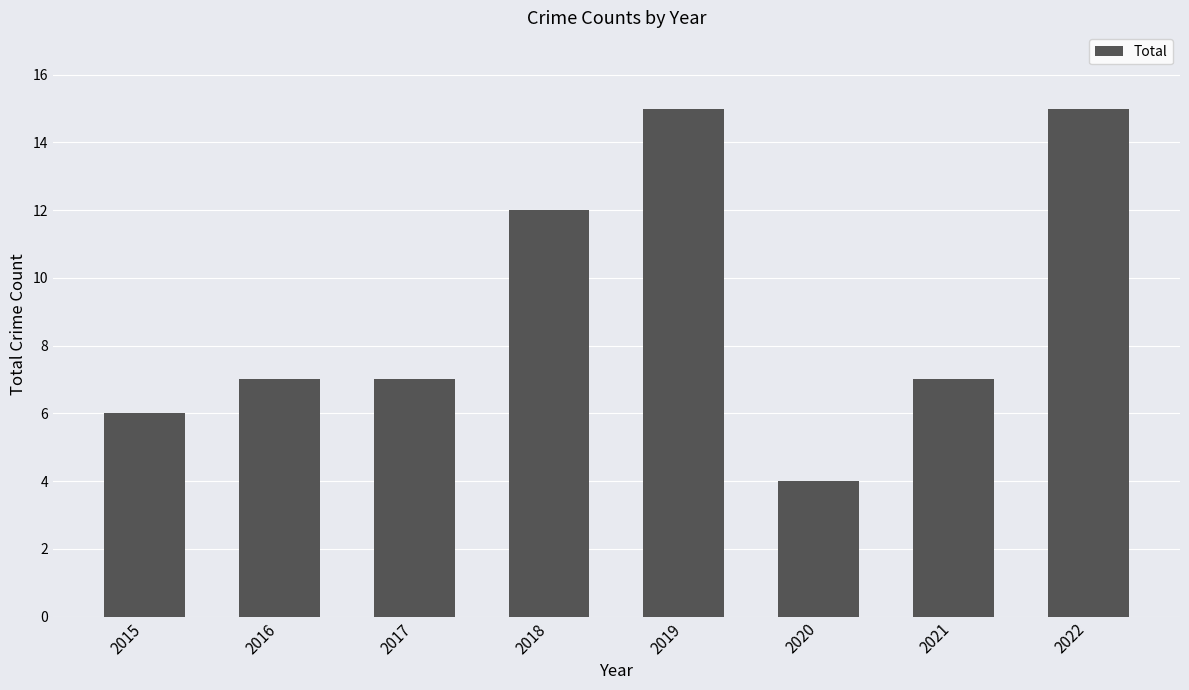

What is the smallest value displayed?

4